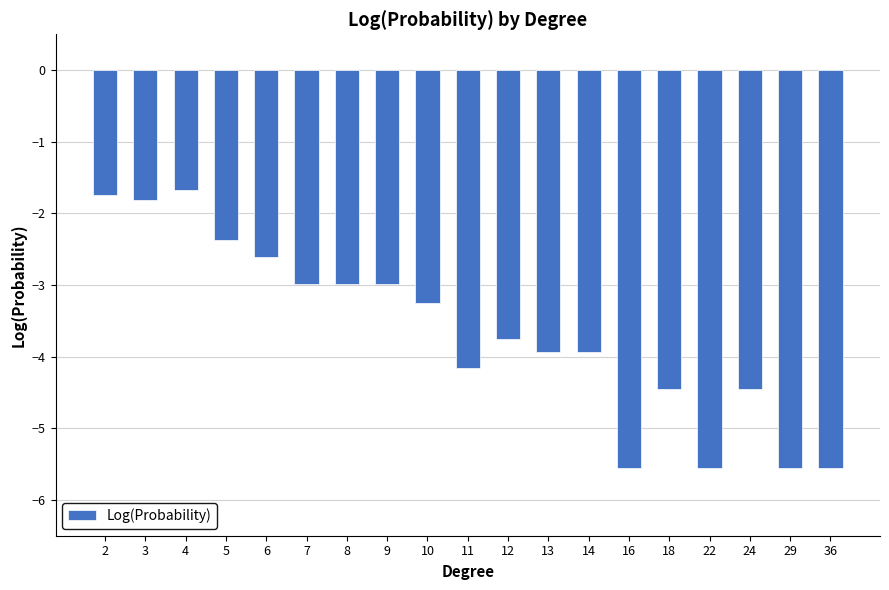

How many distinct data groups are displayed?

1